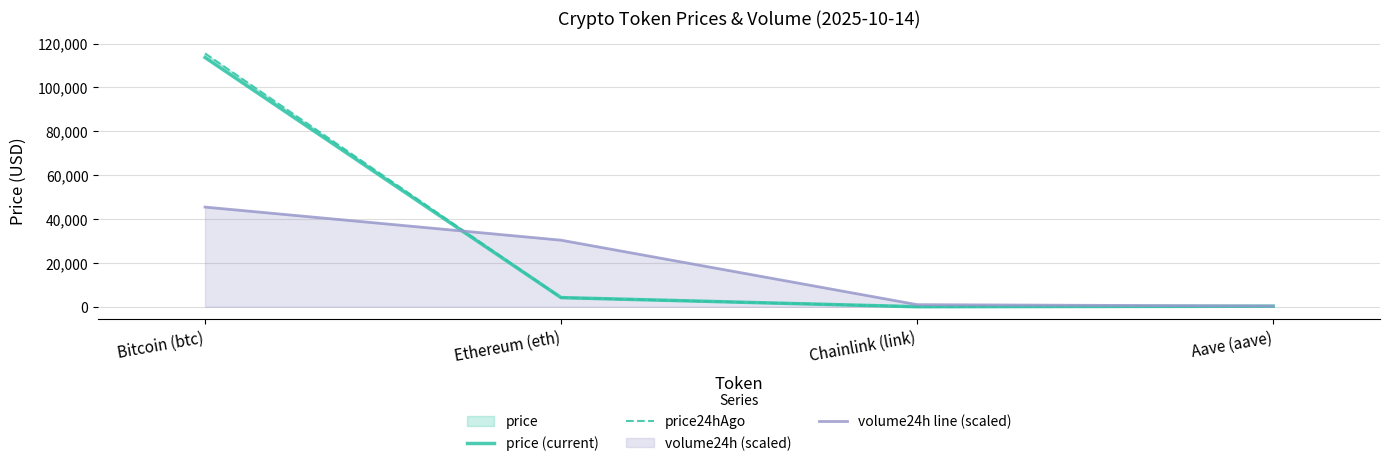

What is the minimum value shown in the chart?

19.2